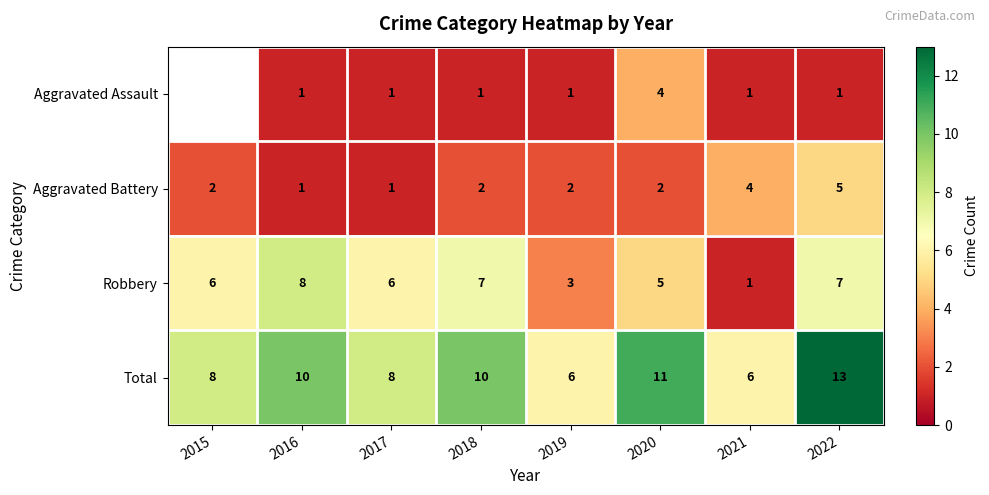

What is the difference between the highest and lowest values at 2022?

12